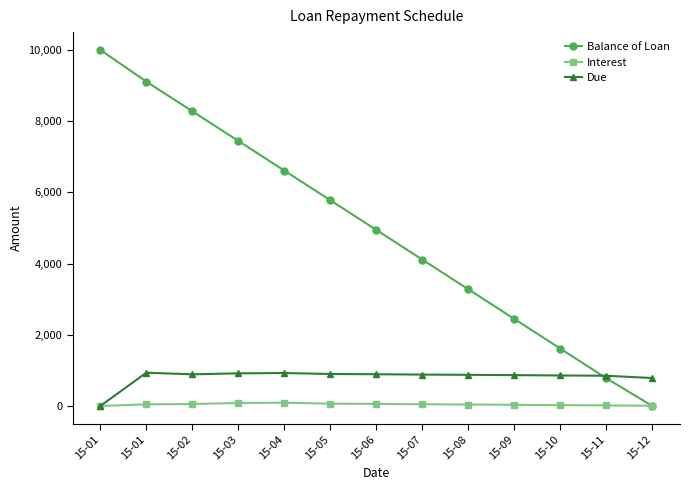

What are all the series names shown in the legend?

Balance of Loan, Interest, Due